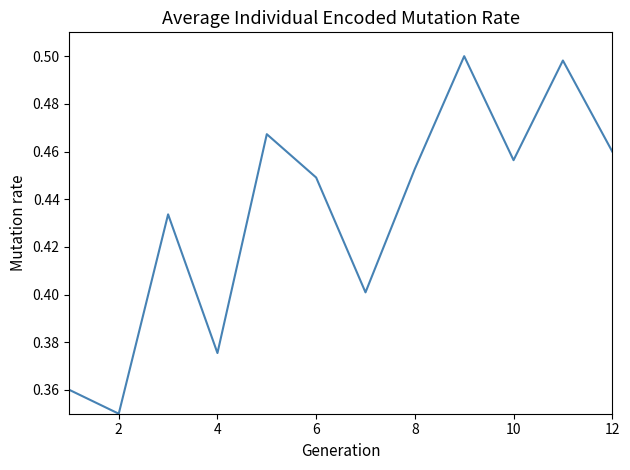

Is it true that the value at 12 is 0.1?

False